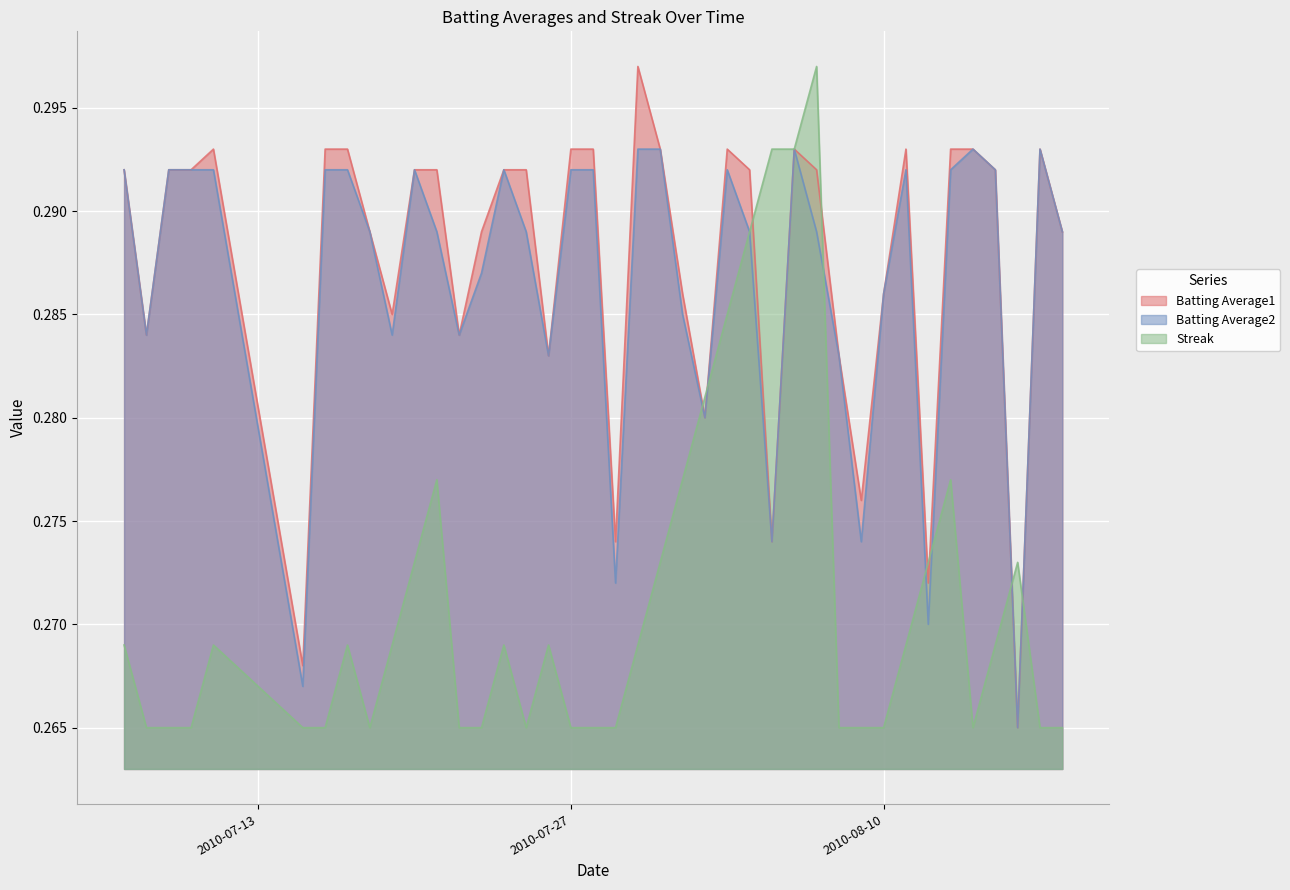

What is the label of the 4th point from the right?

2010-08-15